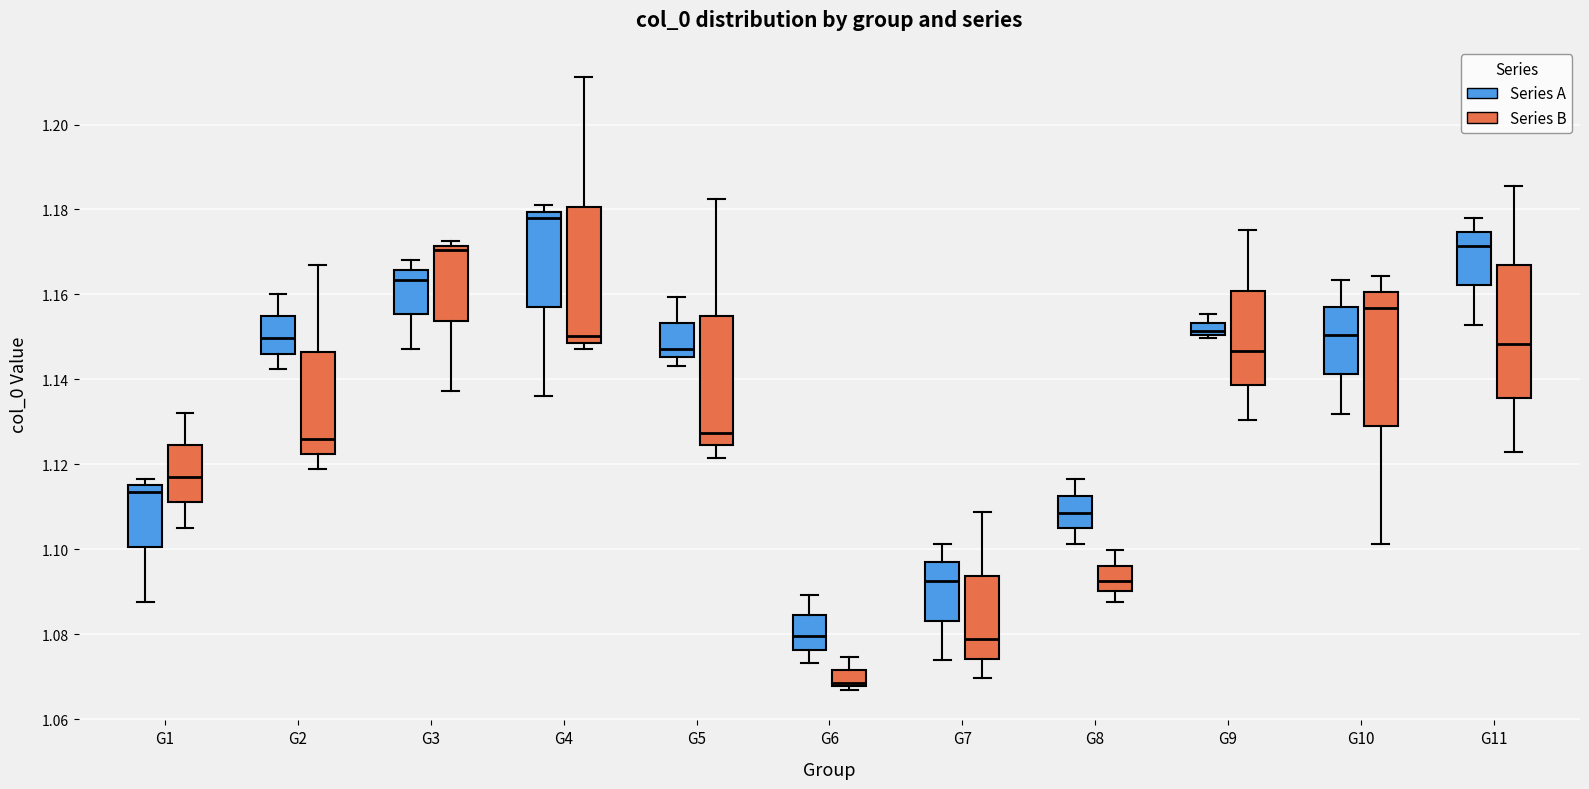

Which box's median line is the highest?

G4 (Series A)